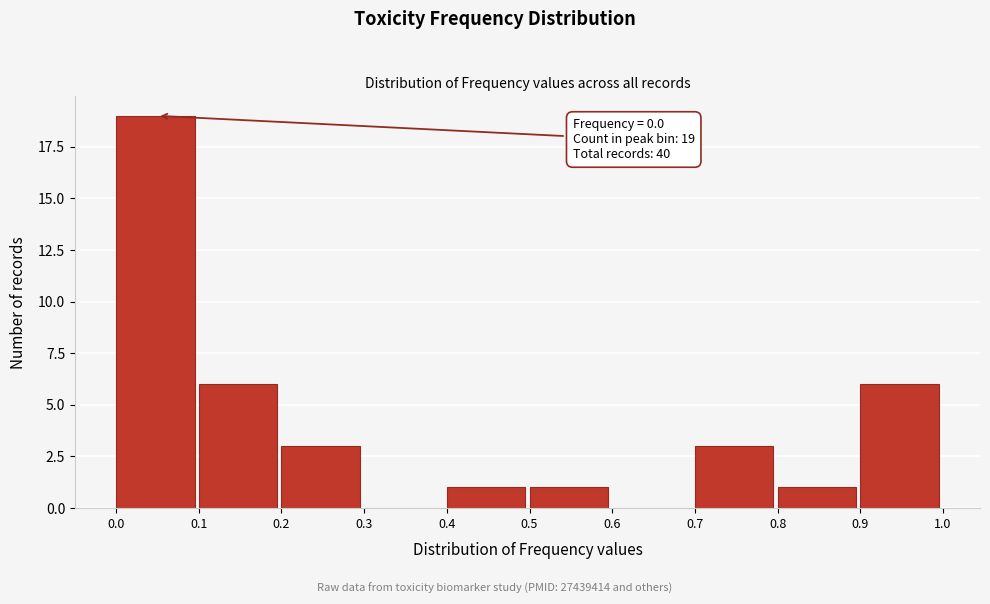

Which range on the x-axis has the tallest bar?

0.0 to 0.1